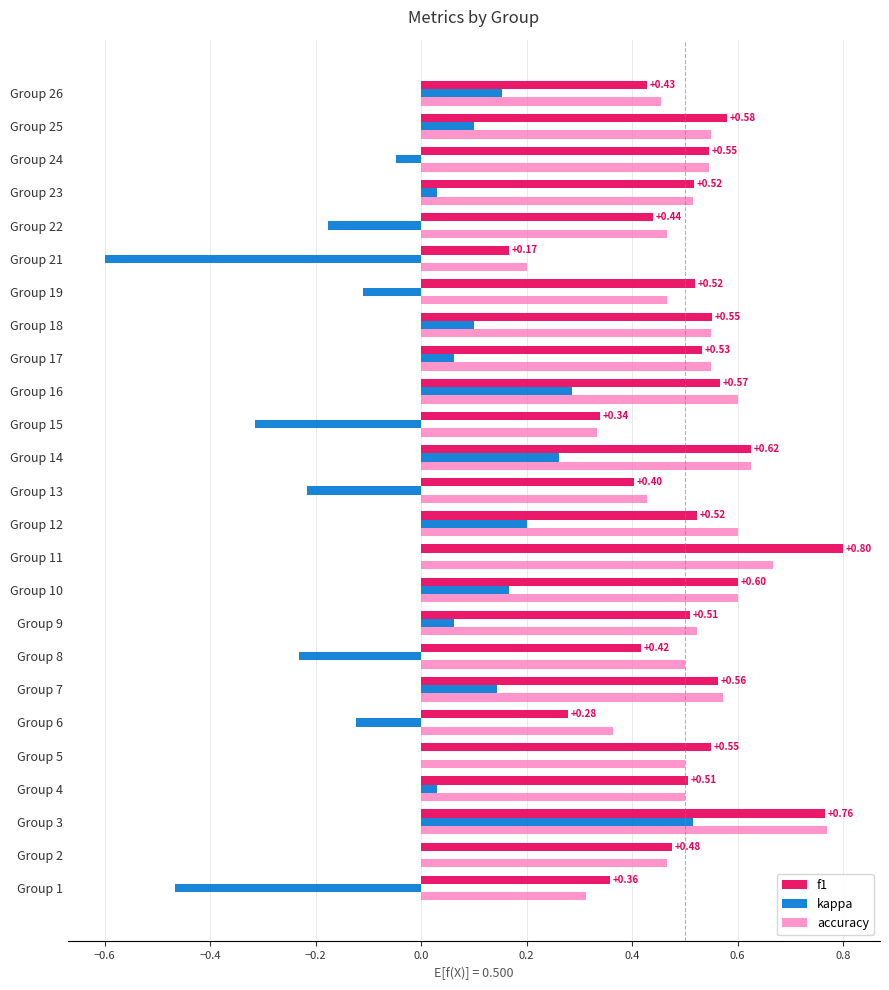

What is the sum of all accuracy values?

12.7